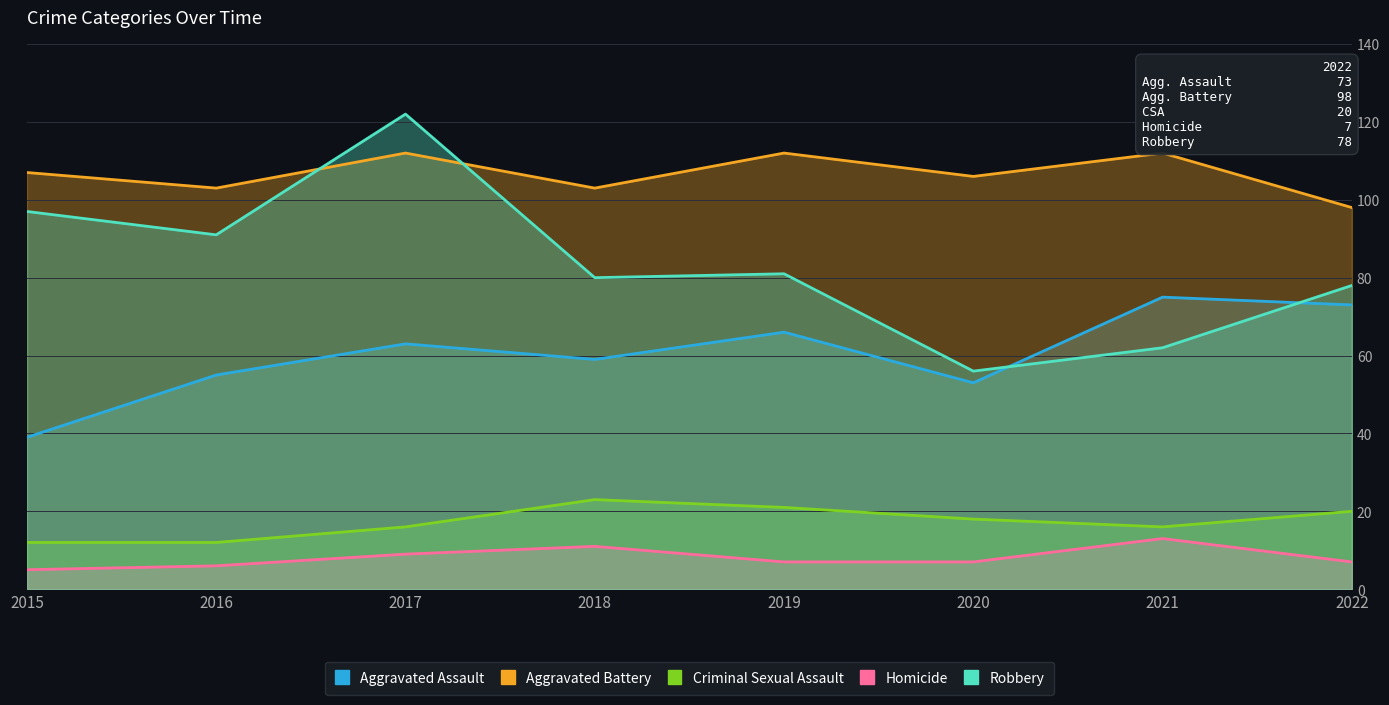

What is the total value across all series at 2019?

287